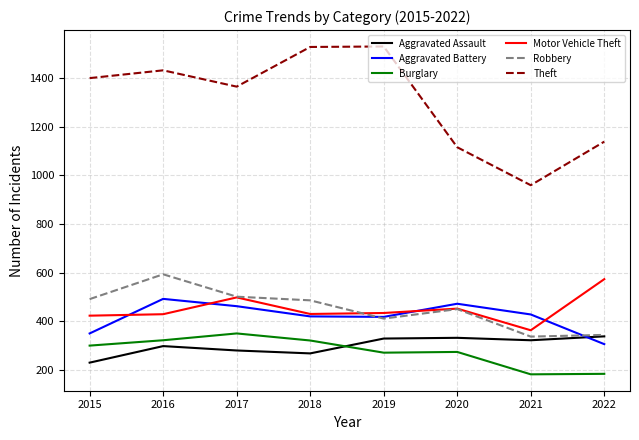

Which series has the widest spread of values?

Theft